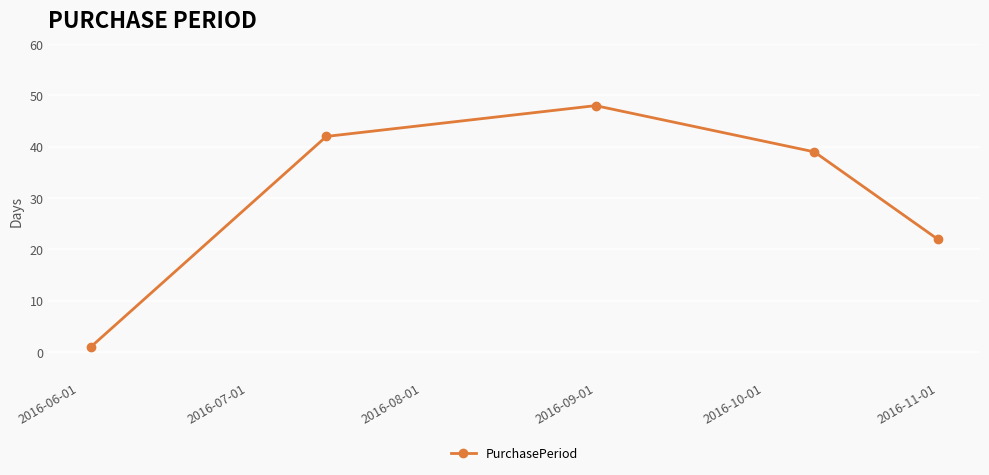

Reading right to left, transcribe all the data shown in this chart.

22	39	48	42	1